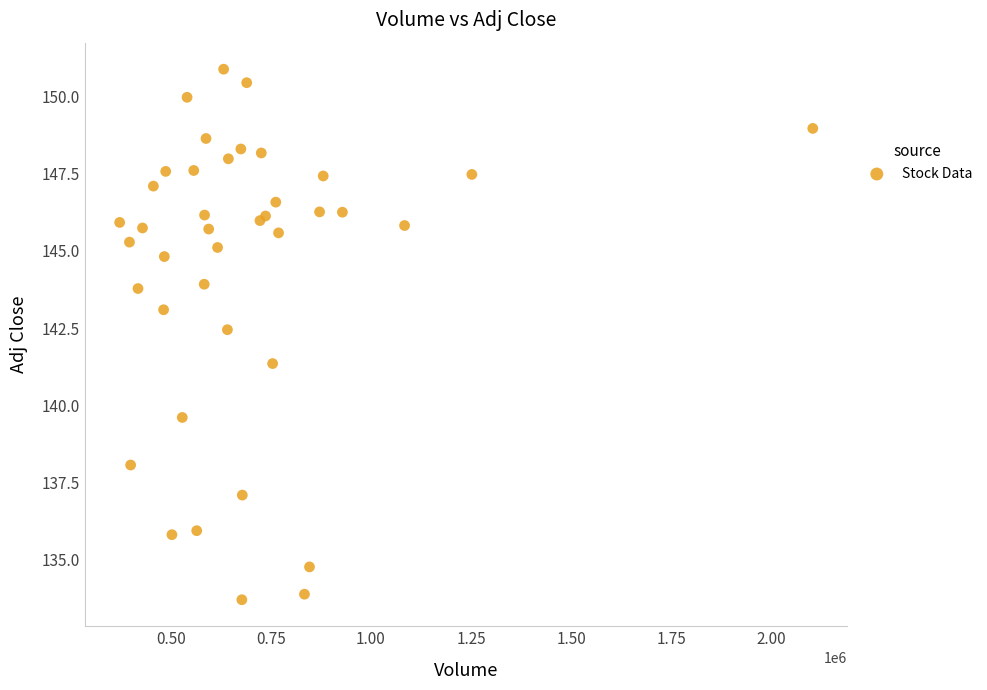

What Y value in the scatter plot is closest to 142?

142.4